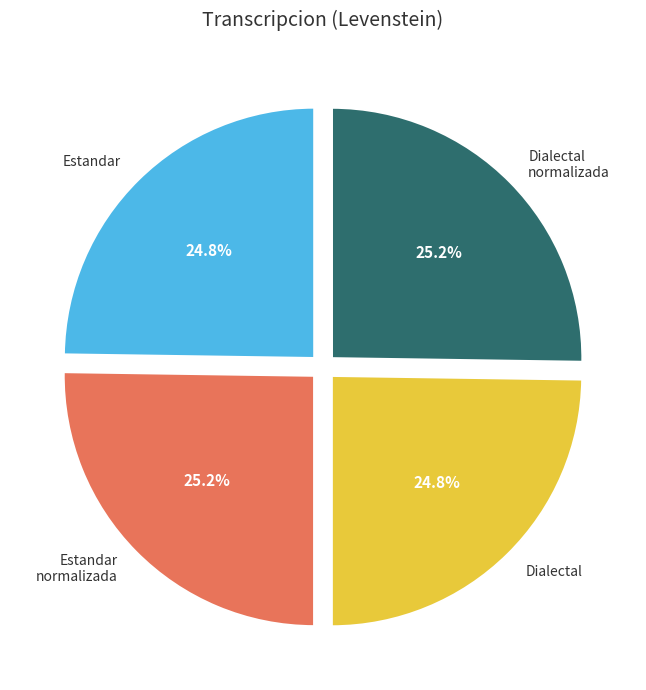

Is there any slice that represents more than half of the pie?

No